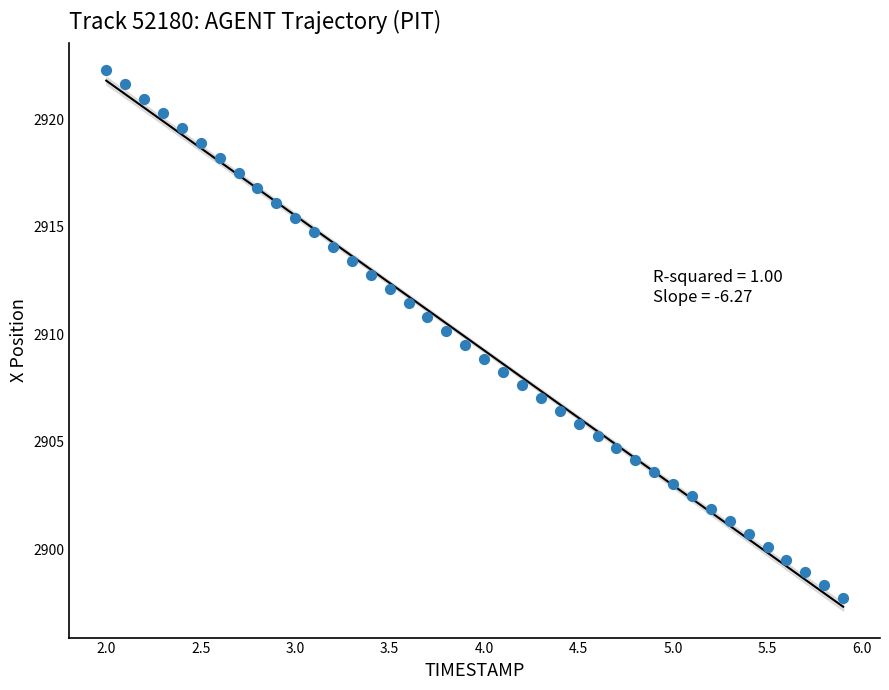

What is the range of Y values (max minus min)?

24.5